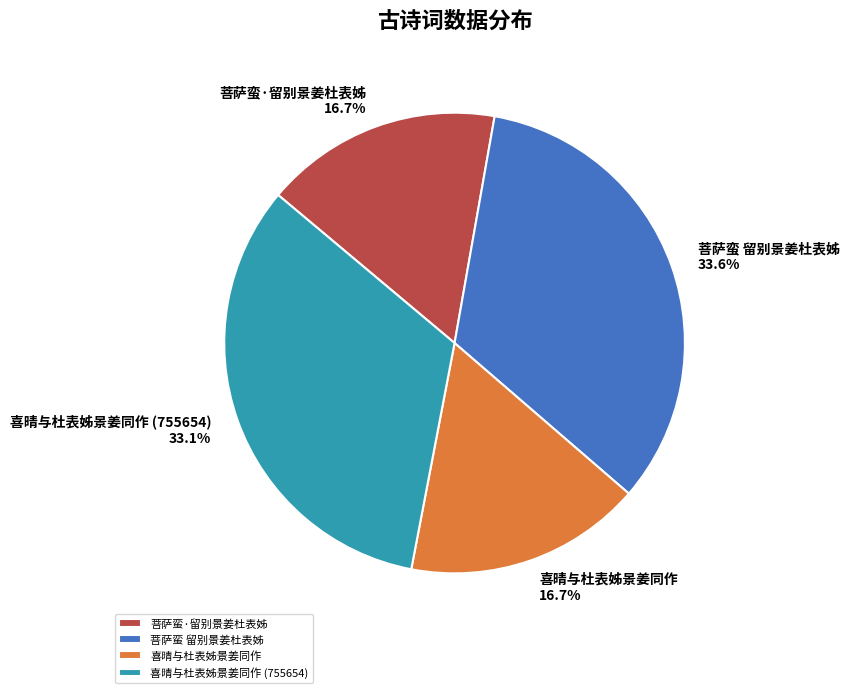

How much of the chart is everything except 喜晴与杜表姊景姜同作 (755654)?

66.9%